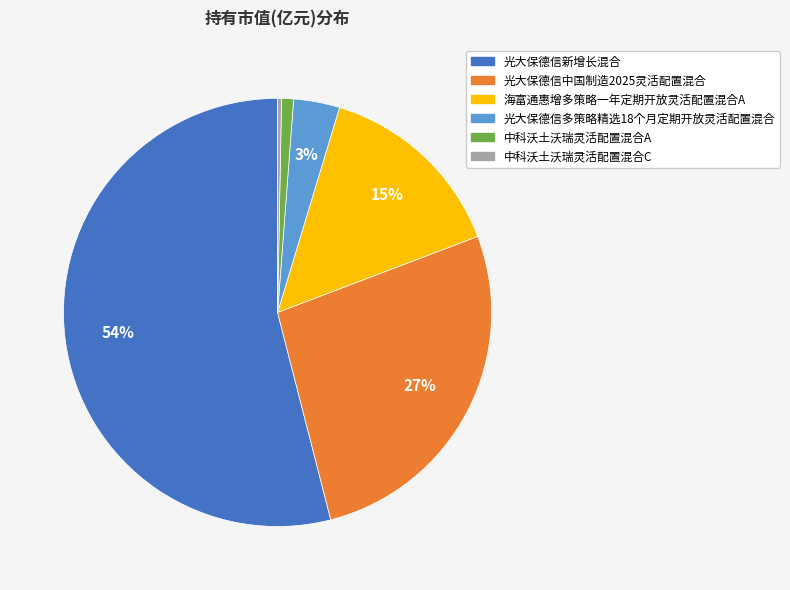

Is the sum of 光大保德信新增长混合 and 中科沃土沃瑞灵活配置混合C greater than half?

Yes